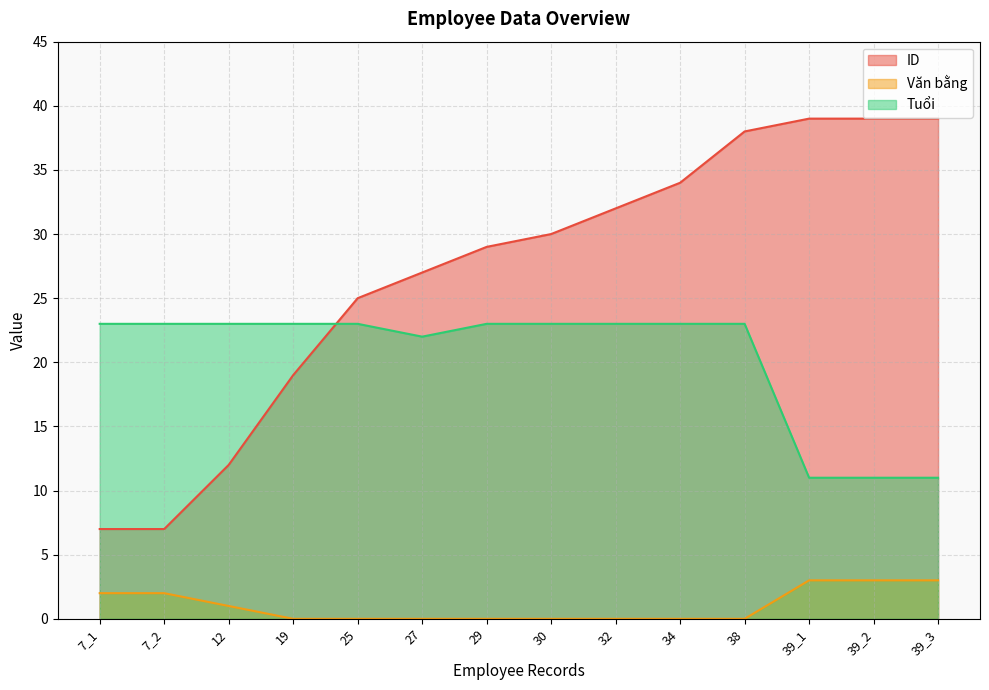

How many data points in ID are above 30?

6